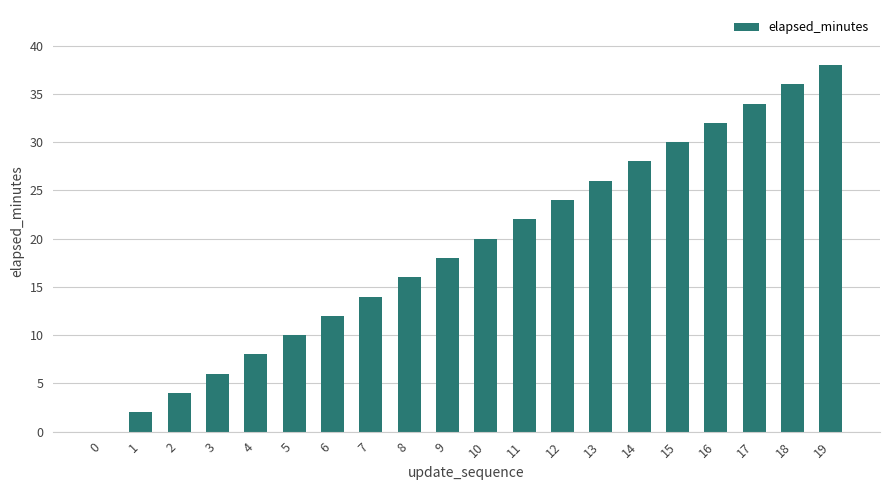

What is the sum of all values?

380